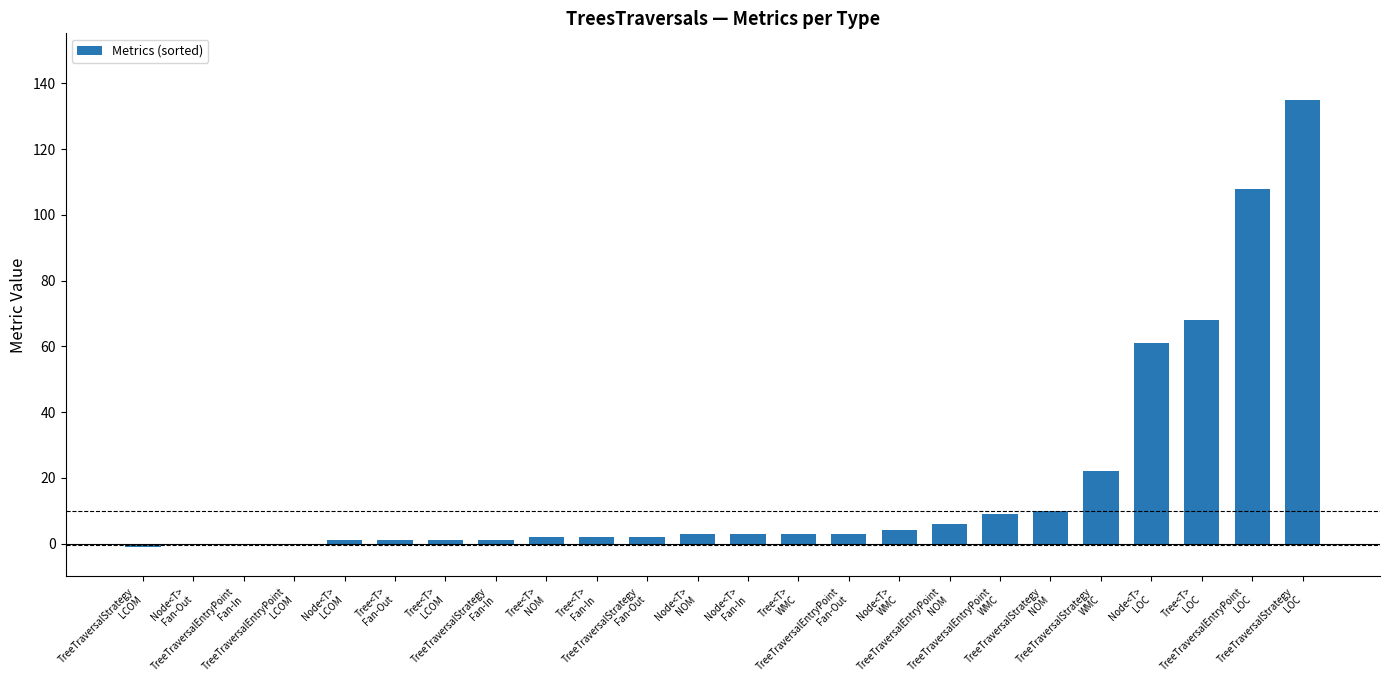

Are the bars horizontal?

No